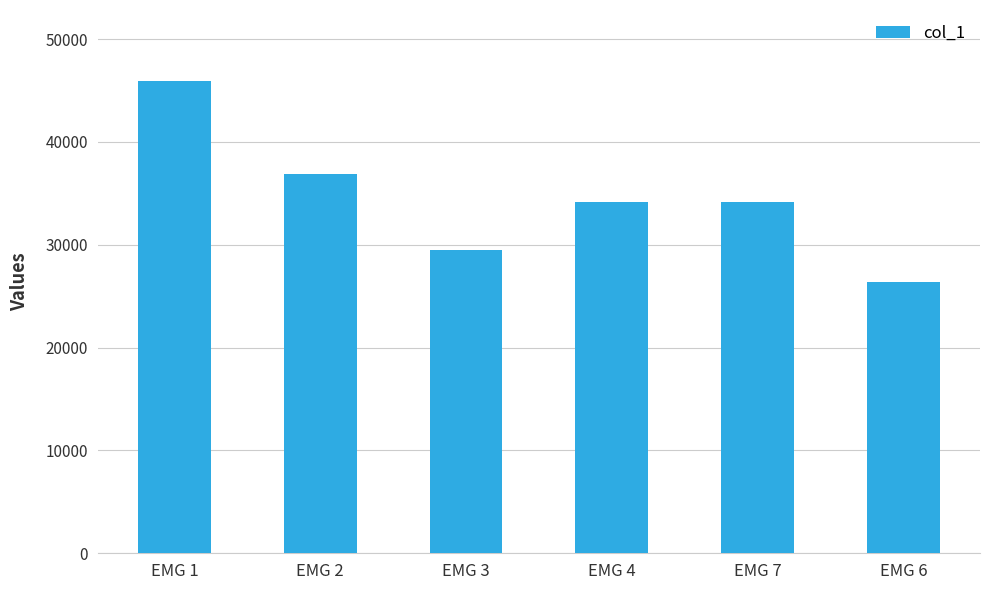

How many distinct data groups are displayed?

1